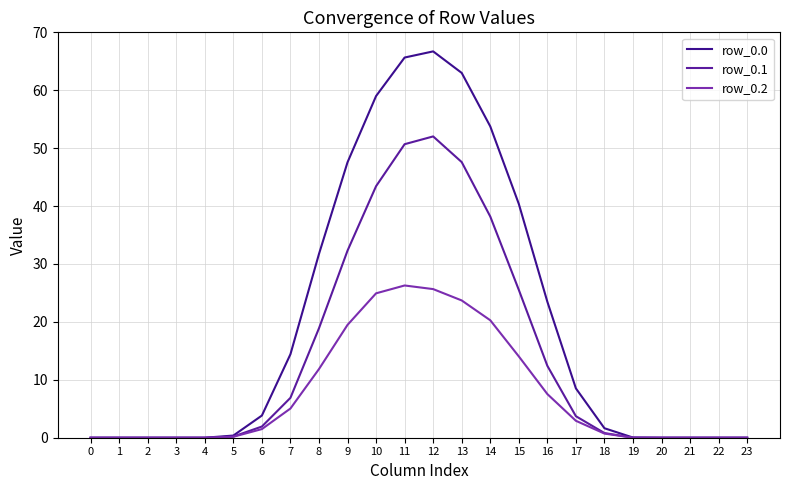

At which label does row_0.2 first exceed 1?

6